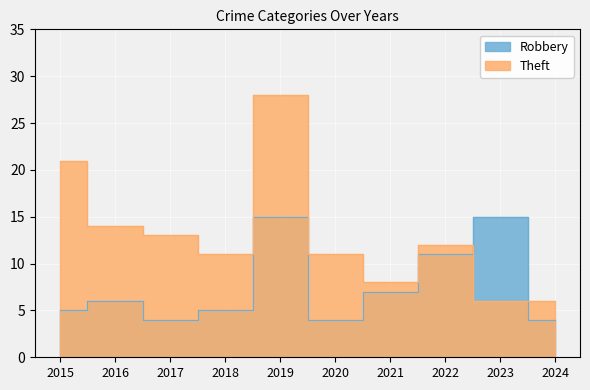

Which series has the largest range (max minus min)?

Theft